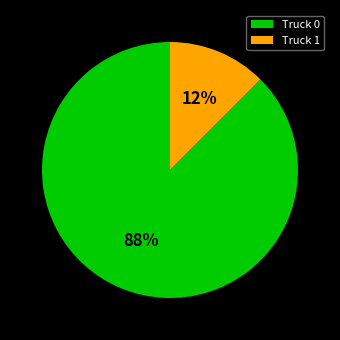

Do Truck 0 and Truck 1 together represent more than half of the pie?

Yes